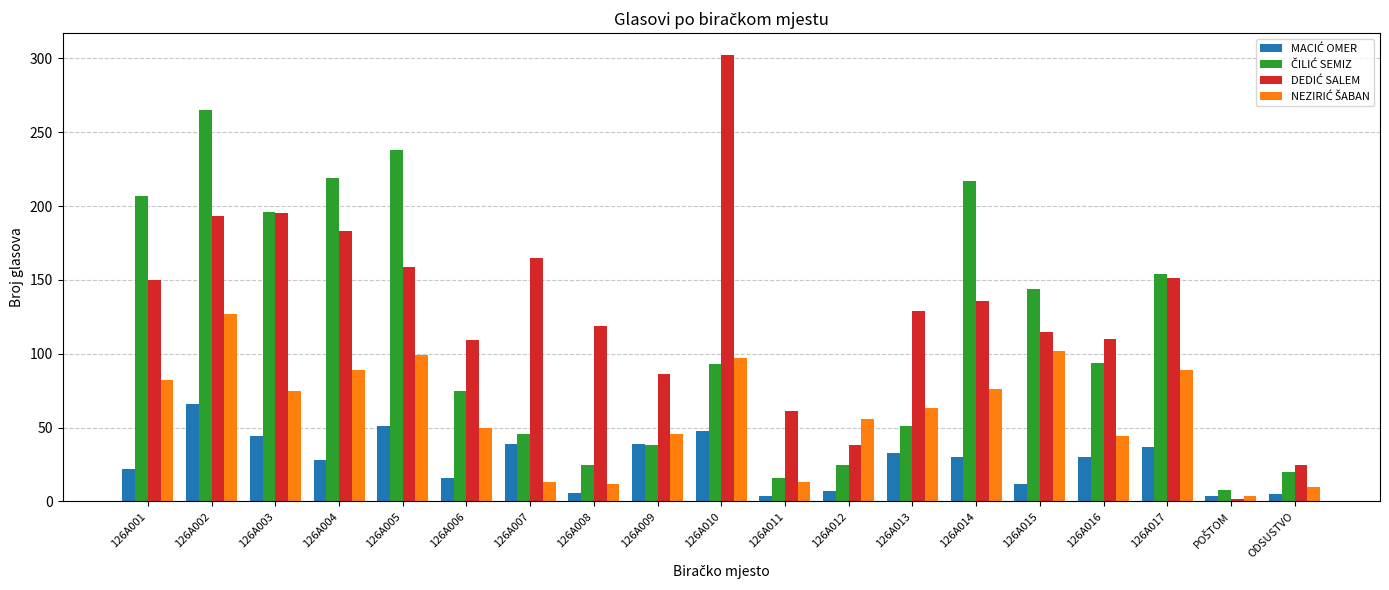

What is the maximum value shown in the chart?

302